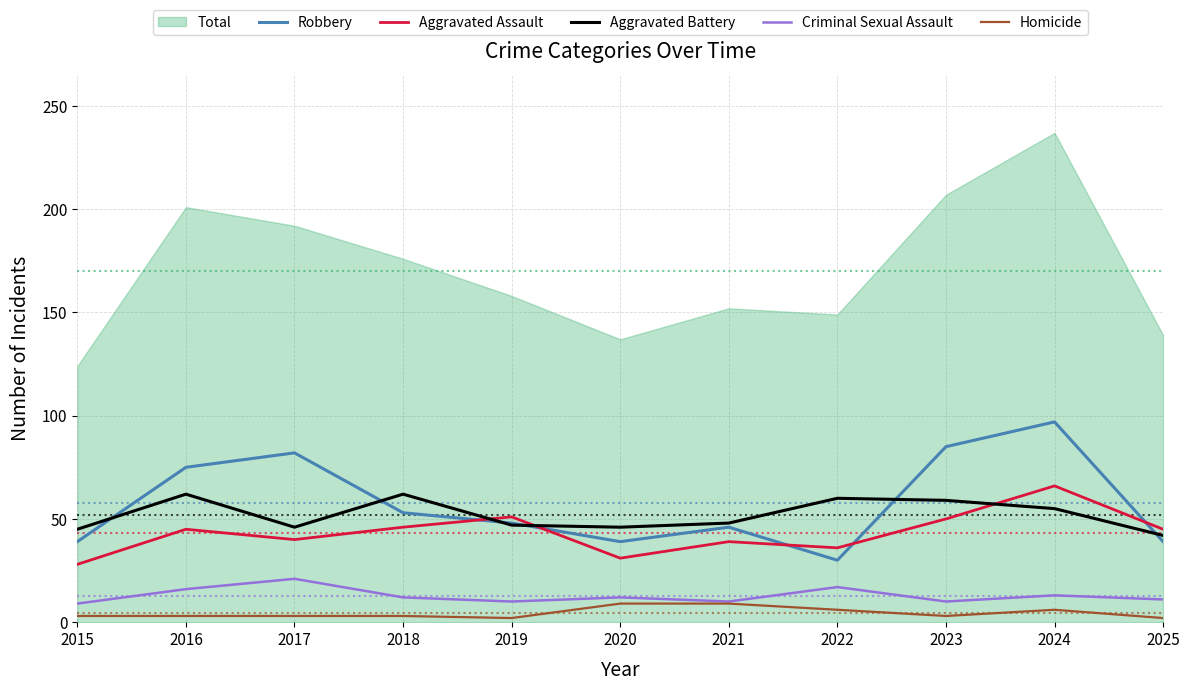

What is the average value of the Aggravated Assault series?

43